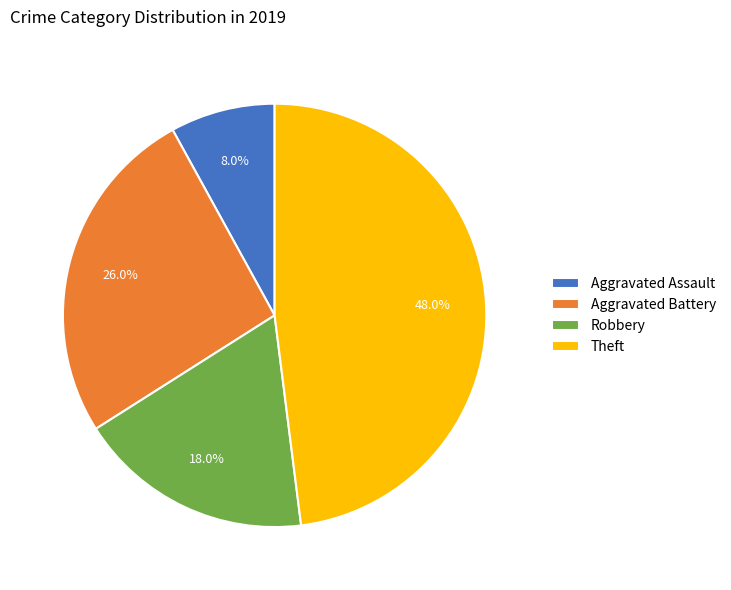

To the nearest percent, what is the average slice percentage?

25%